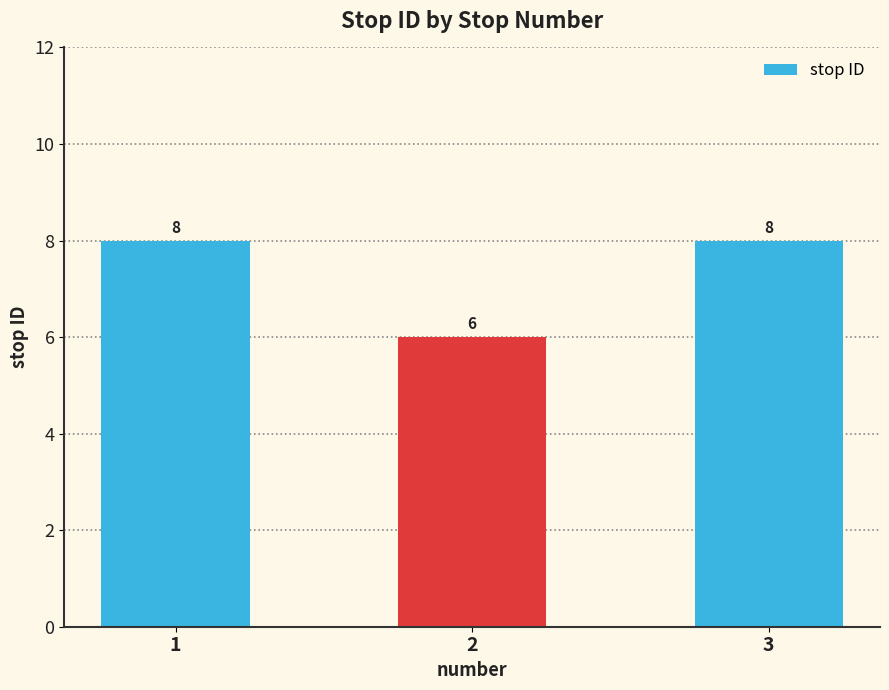

What value does the data have at 2?

6